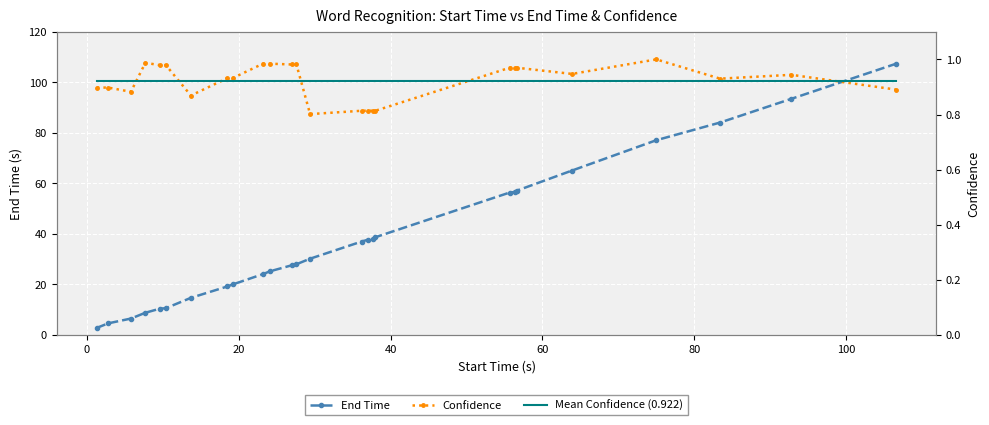

What is the highest value of the End Time series?

107.4